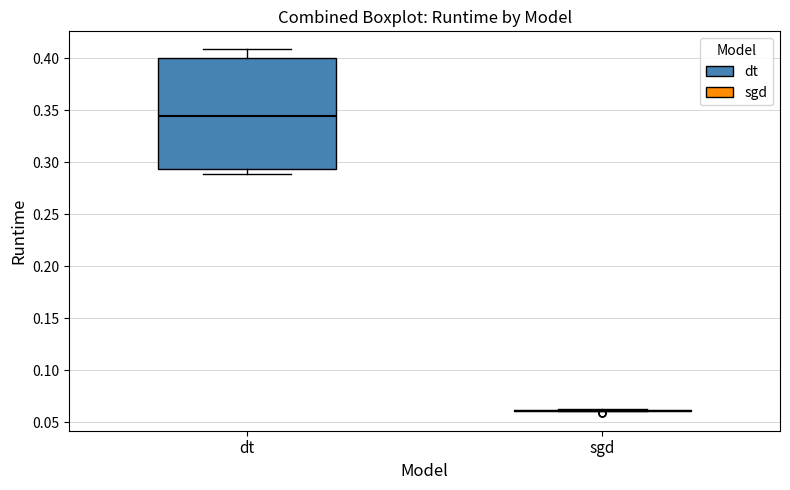

Which box is the tallest, from its lower edge to its upper edge?

dt